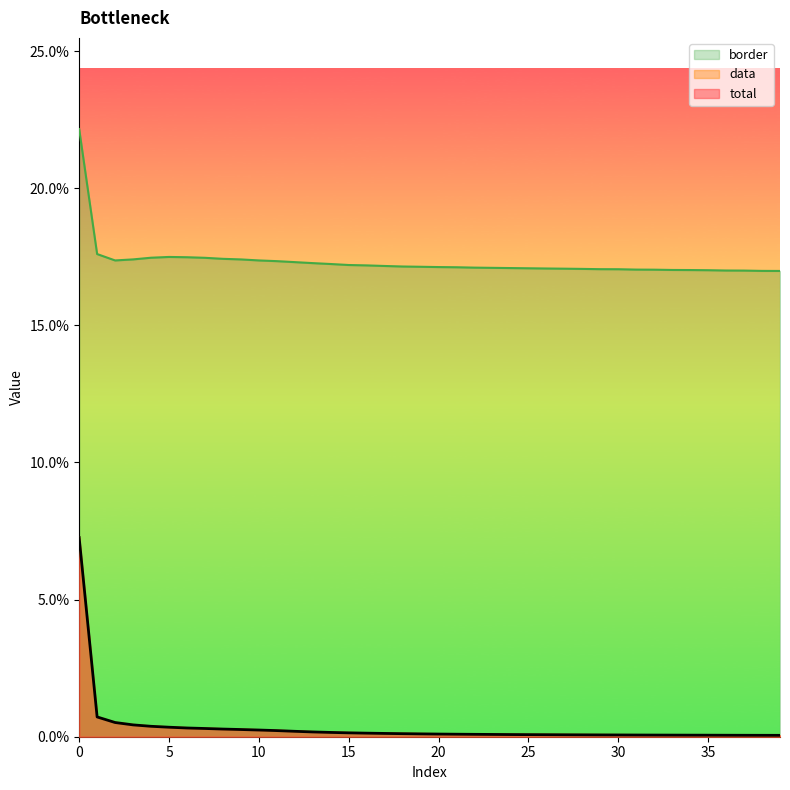

Where is the first local minimum for border?

2